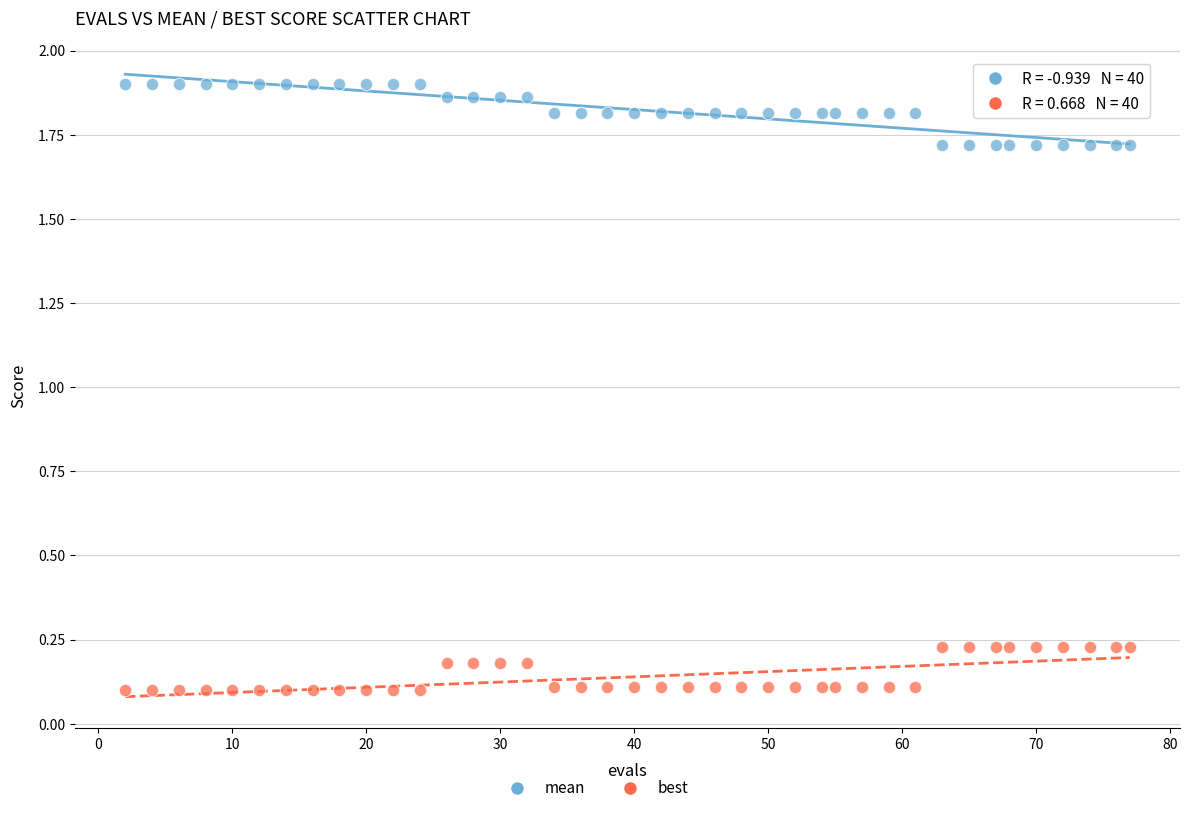

Across all data points, what is the range of Y values (max minus min)?

1.8